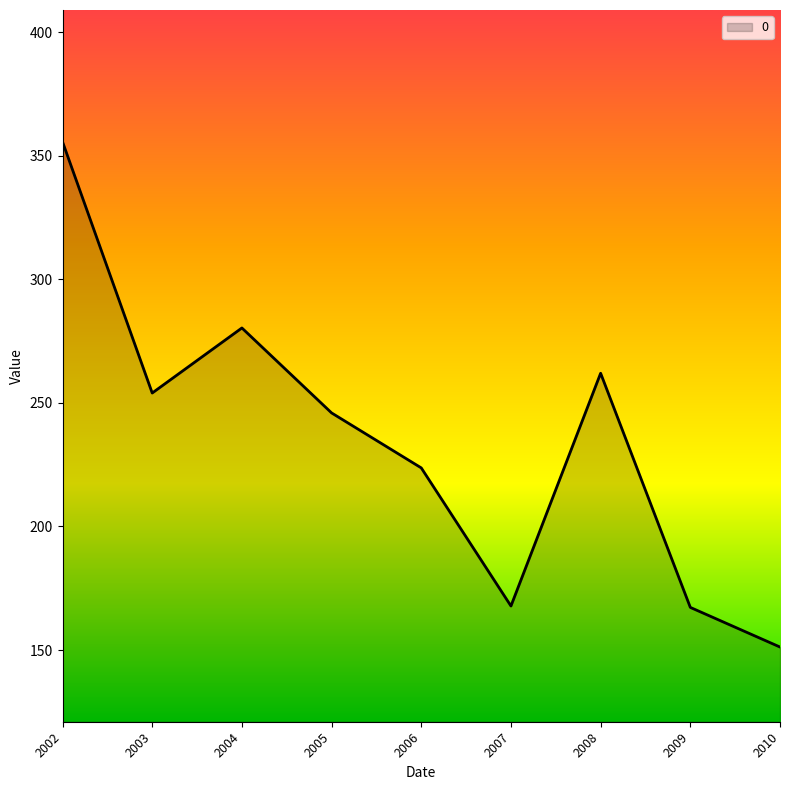

What is the difference between the values at 2003 and 2007?

86.2